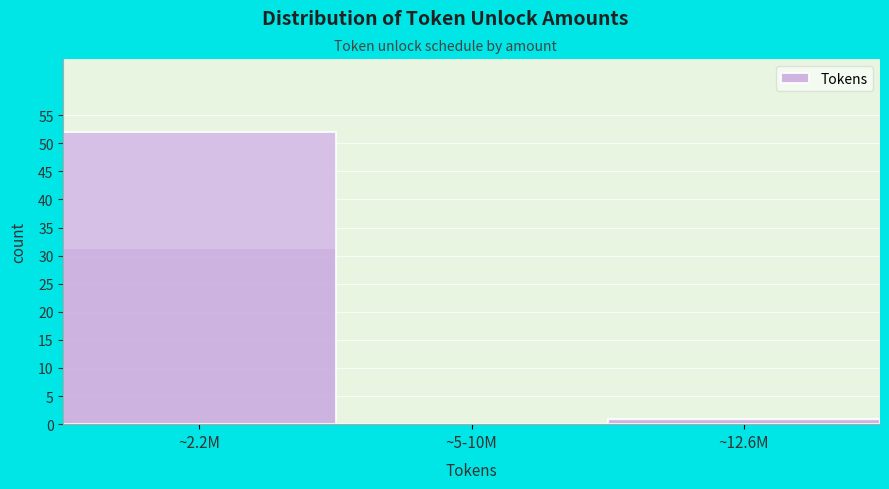

Reading right to left, list all the values displayed in this chart.

~12.6M=1	~5-10M=0	~2.2M=52